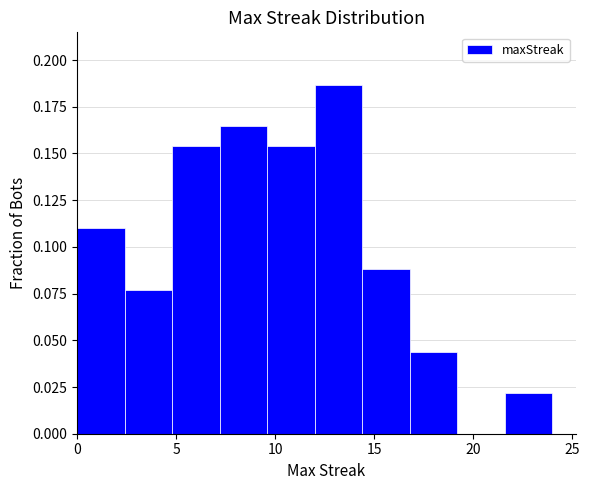

Reading left to right, transcribe this chart: for each bar, give the range it covers on the x-axis and its height. Neither the bar edges nor the heights are printed on the chart, so give them approximately, as read against the axes.

0.0 to 2.4: 0.110
2.4 to 4.8: 0.075
4.8 to 7.2: 0.155
7.2 to 9.6: 0.165
9.6 to 12.0: 0.155
12.0 to 14.4: 0.185
14.4 to 16.8: 0.090
16.8 to 19.2: 0.045
19.2 to 21.6: 0
21.6 to 24.0: 0.020